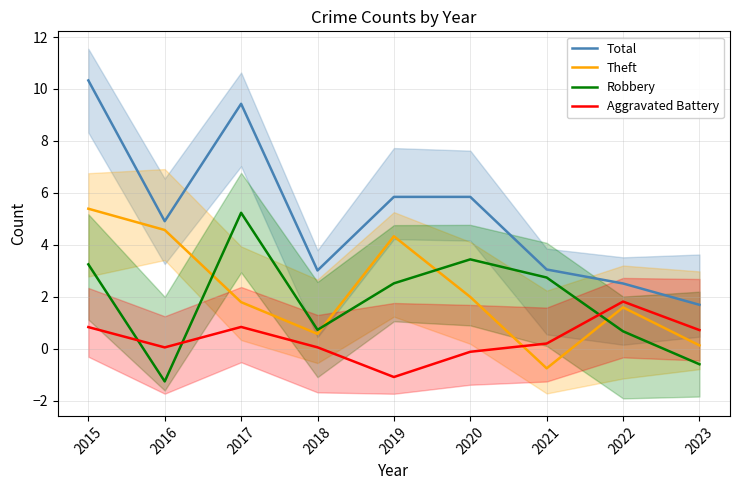

Rank the series at 2018 from lowest to highest value.

Aggravated Battery, Theft, Robbery, Total